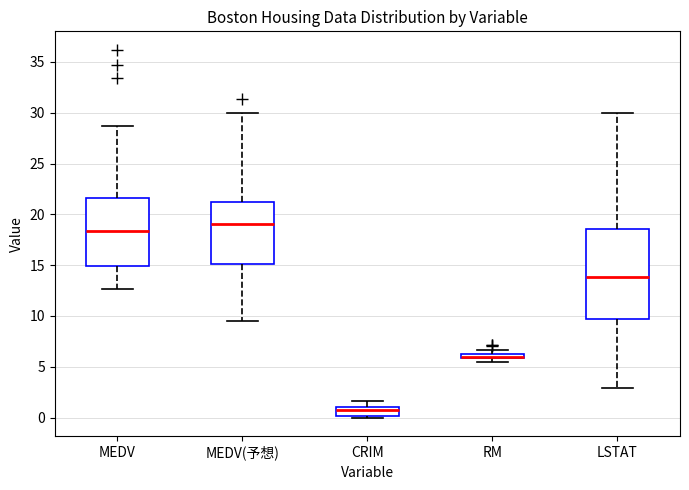

Where is the lower edge of the box for RM on the y-axis? The values are not printed on the chart, so give them approximately, as read against the axis.

6.0